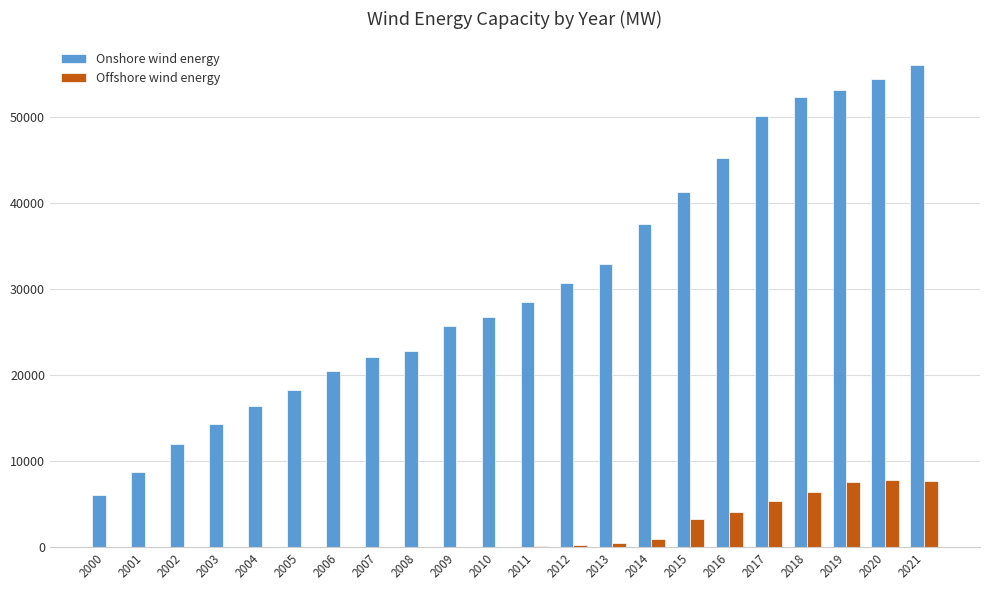

The Onshore wind energy series shows 37620 at 2014. True or false?

True